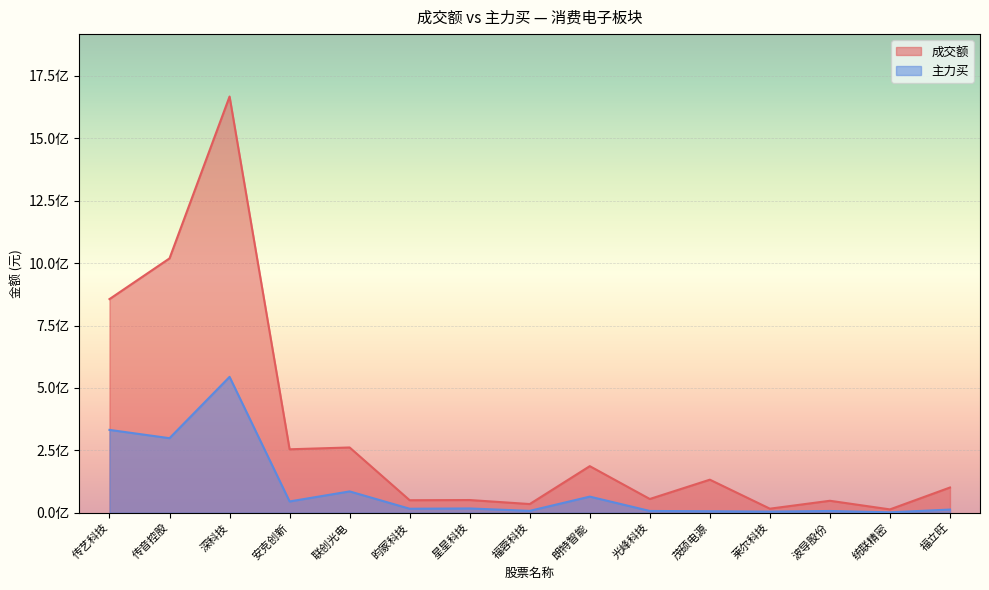

True or false: 成交额 and 主力买 cross at least once.

False